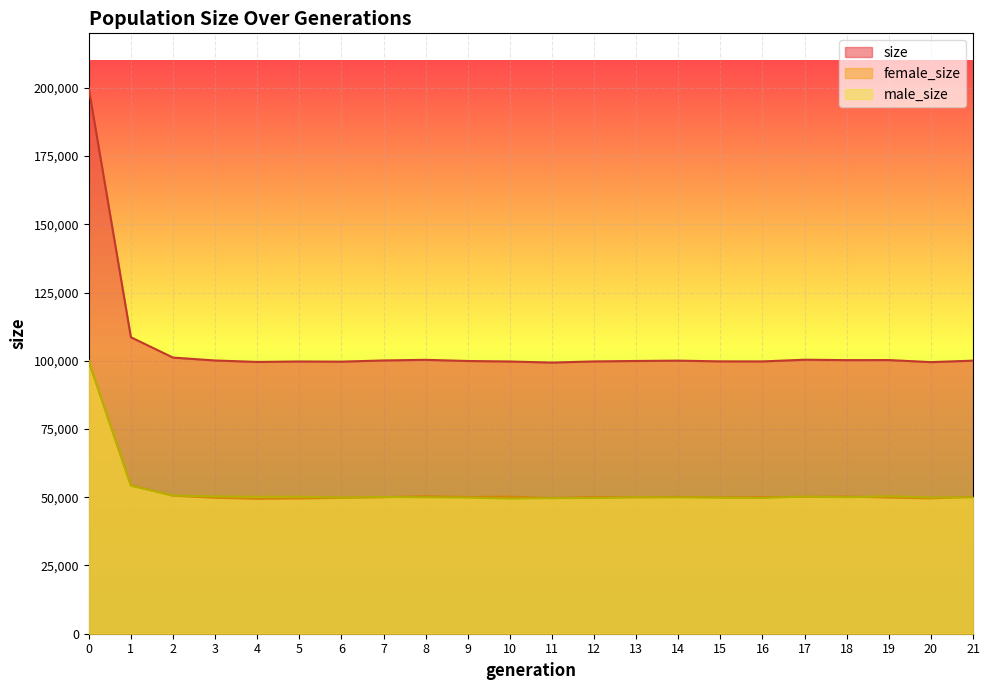

Reading left to right, extract all data points from this chart.

size: 199801	108636	101189	100125	99592	99759	99693	100133	100367	99937	99751	99357	99781	99941	100066	99797	99780	100401	100253	100277	99524	100060
female_size: 99838	54422	50561	49807	49433	49555	49783	50035	50397	50085	50237	49688	50100	49973	50136	49941	50054	50156	50260	49892	49593	50150
male_size: 99963	54214	50628	50318	50159	50204	49910	50098	49970	49852	49514	49669	49681	49968	49930	49856	49726	50245	49993	50385	49931	49910